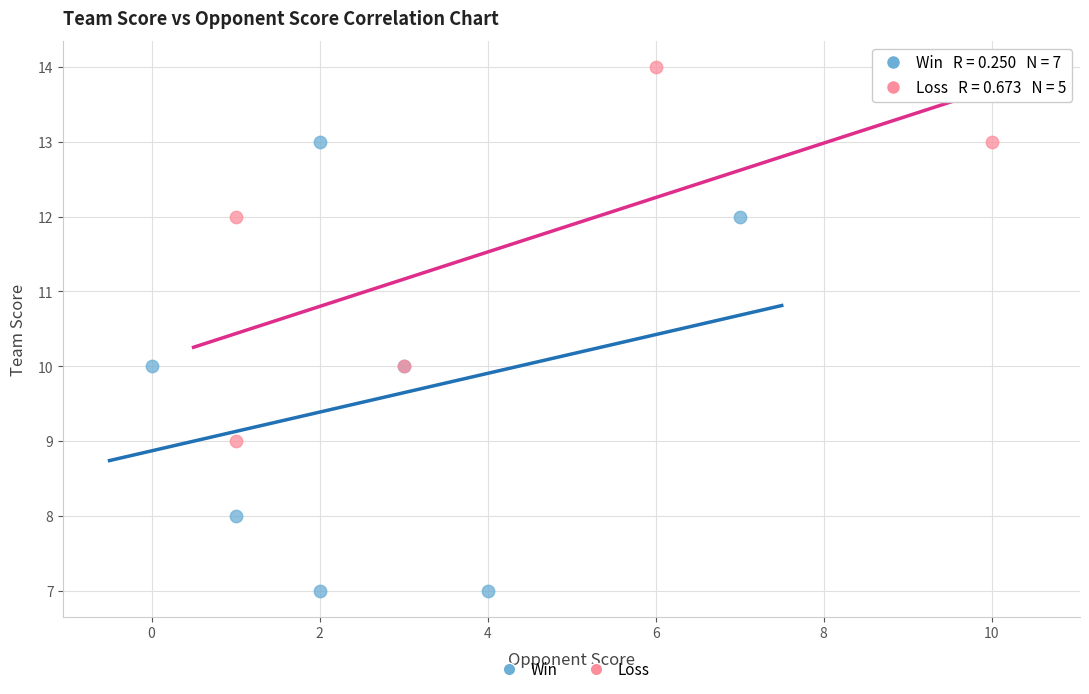

Which series has the widest spread of Y values?

Win